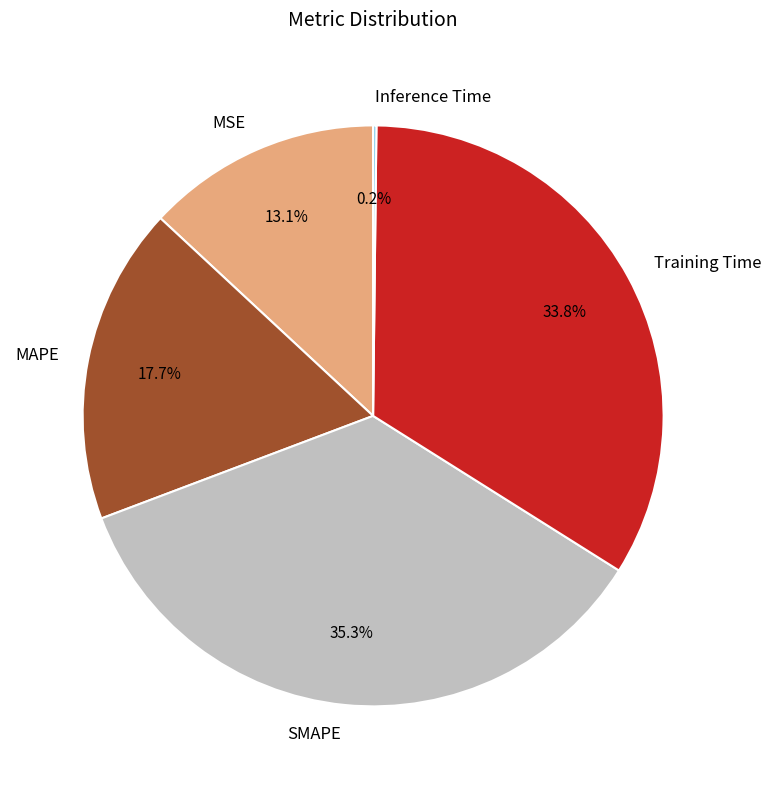

What is the largest slice in the pie chart?

SMAPE